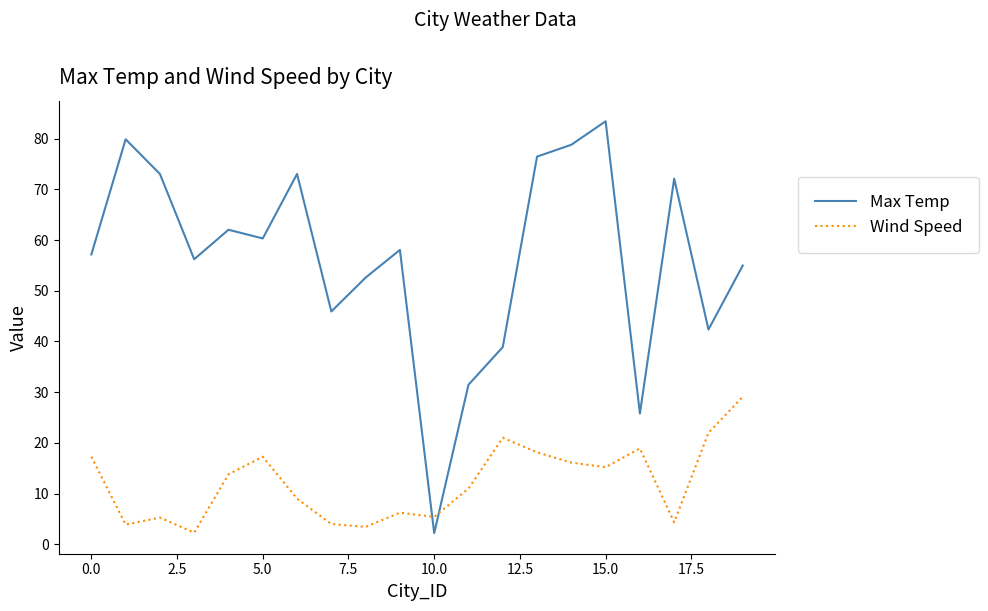

How many lines are shown in the chart?

2